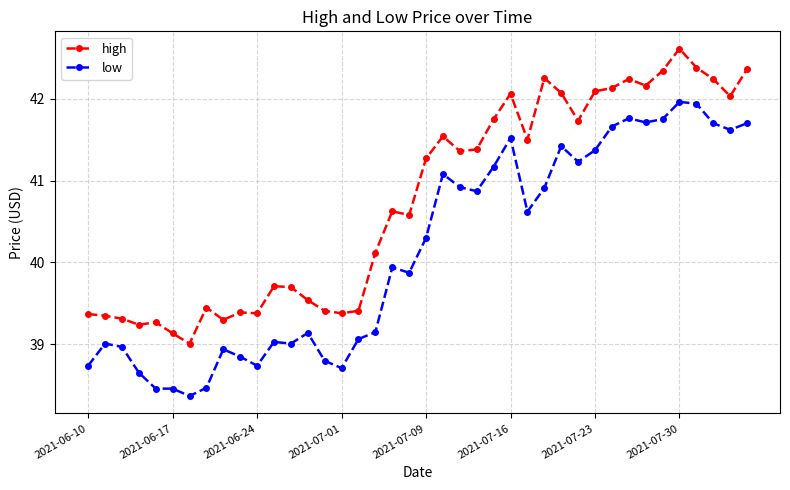

In high, how many points are lower than both neighbors (excluding endpoints)?

11